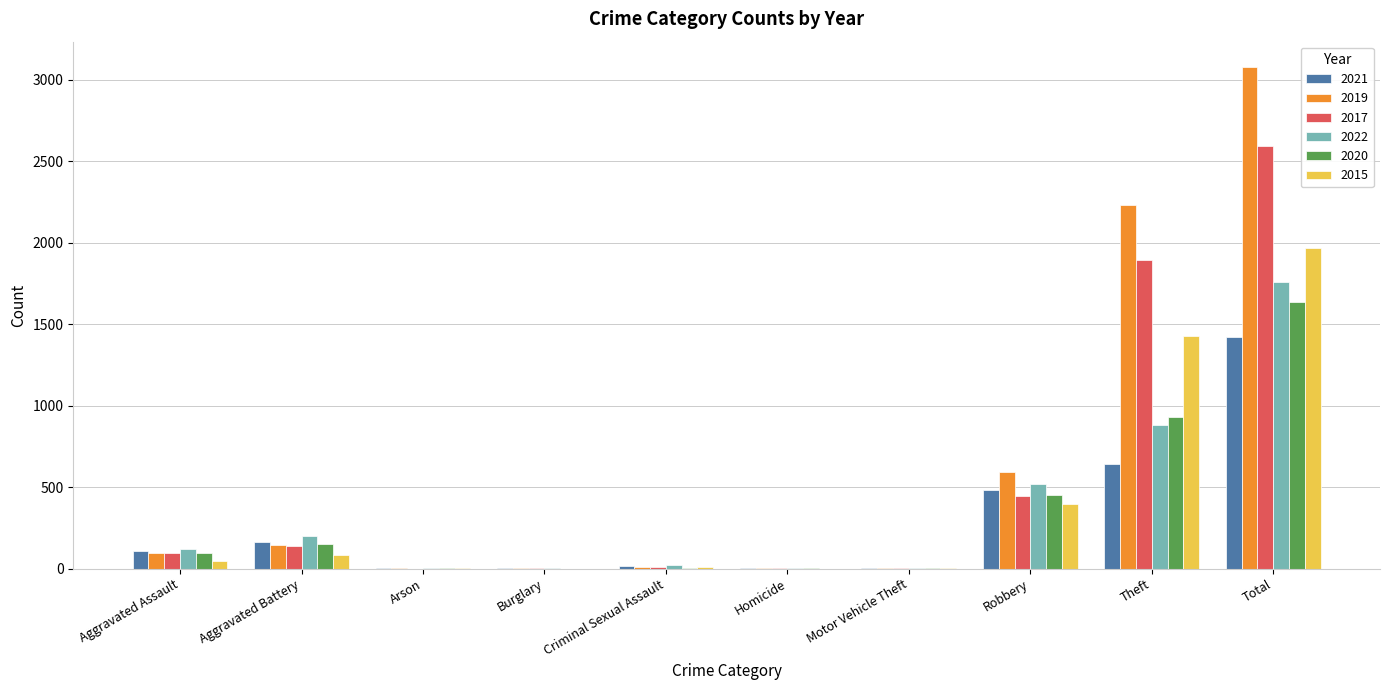

What is the maximum value shown in the chart?

3080